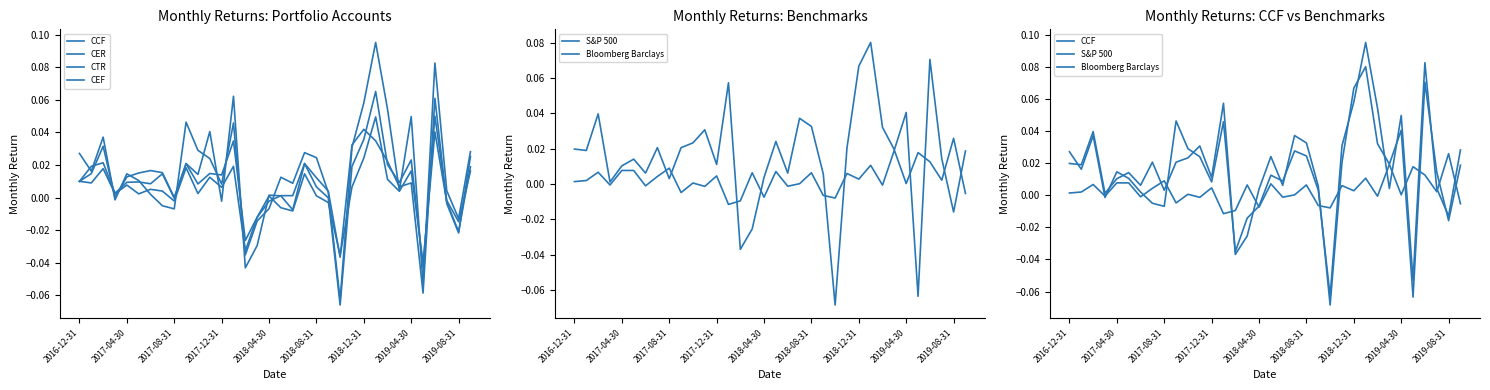

Is the value of CEF at 13 greater than the value of Bloomberg Barclays at 24?

Yes